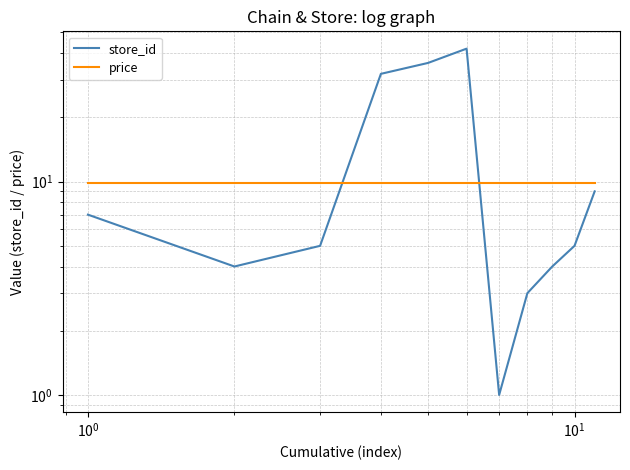

What is the lowest value of the price series?

9.9